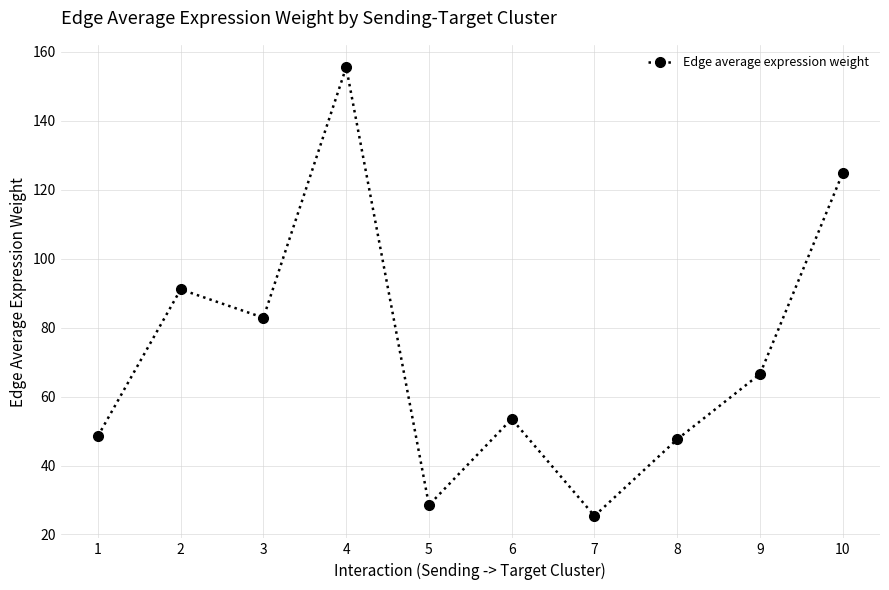

The value at 7 is 25.4. True or false?

True